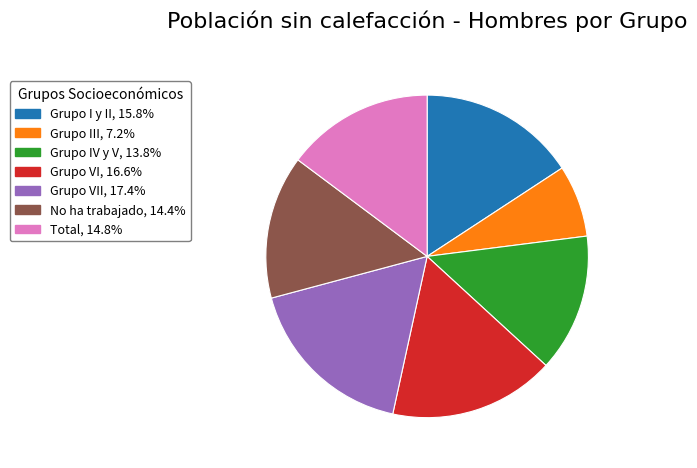

Does any single category account for the majority?

No